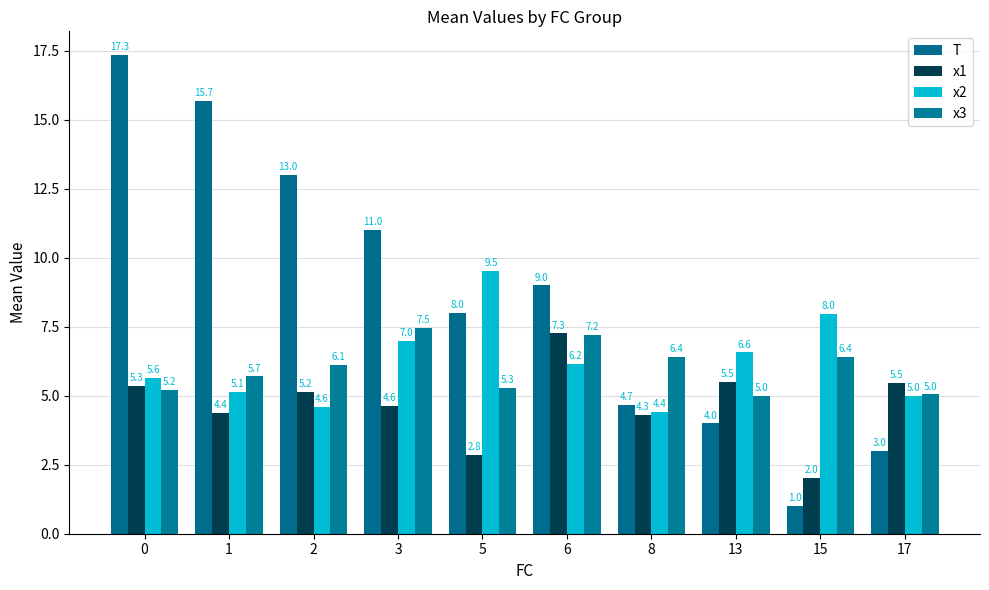

Does the chart contain any negative values?

No